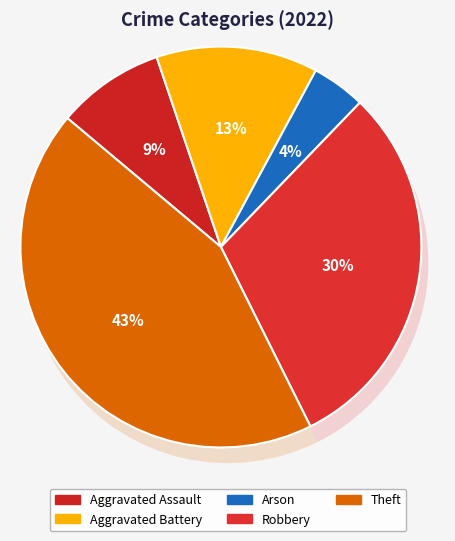

Is there any slice that represents more than half of the pie?

No